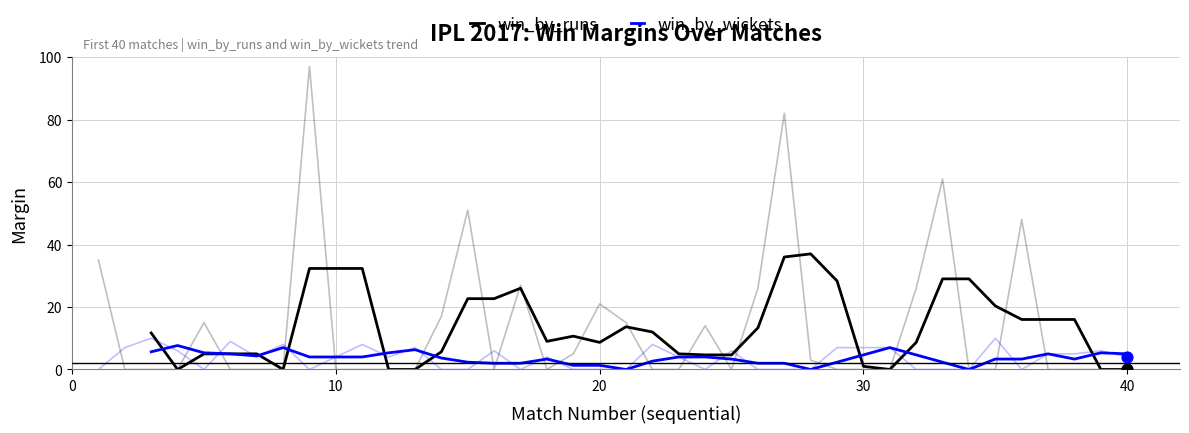

Which series has the largest total across all categories?

win_by_runs